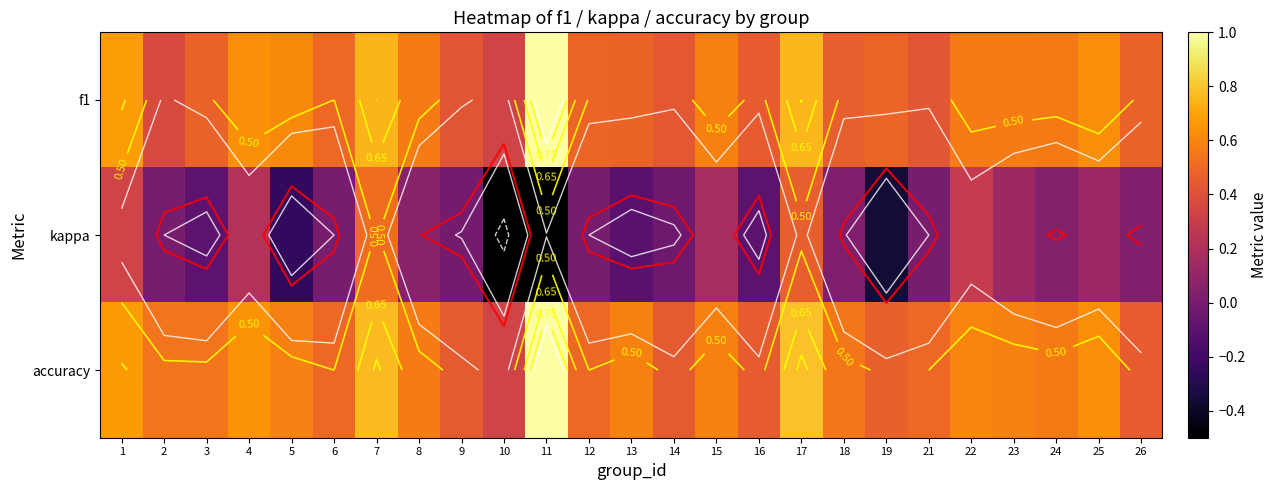

Rank the categories by accuracy value from lowest to highest.

10, 9, 14, 16, 26, 19, 6, 12, 21, 2, 3, 18, 24, 8, 5, 23, 13, 15, 22, 25, 4, 1, 7, 17, 11